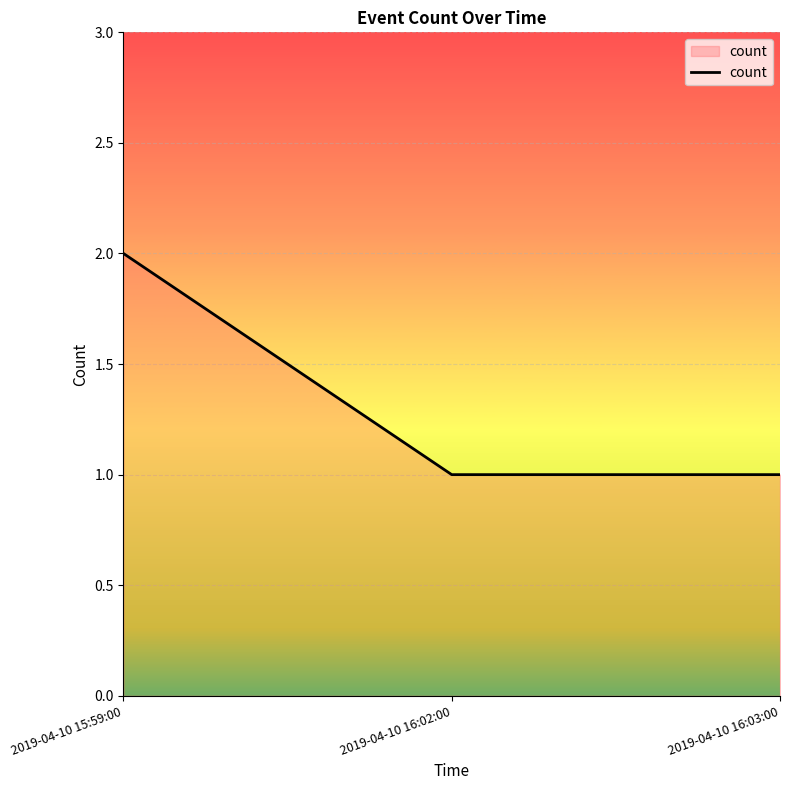

What is the minimum value shown in the chart?

1